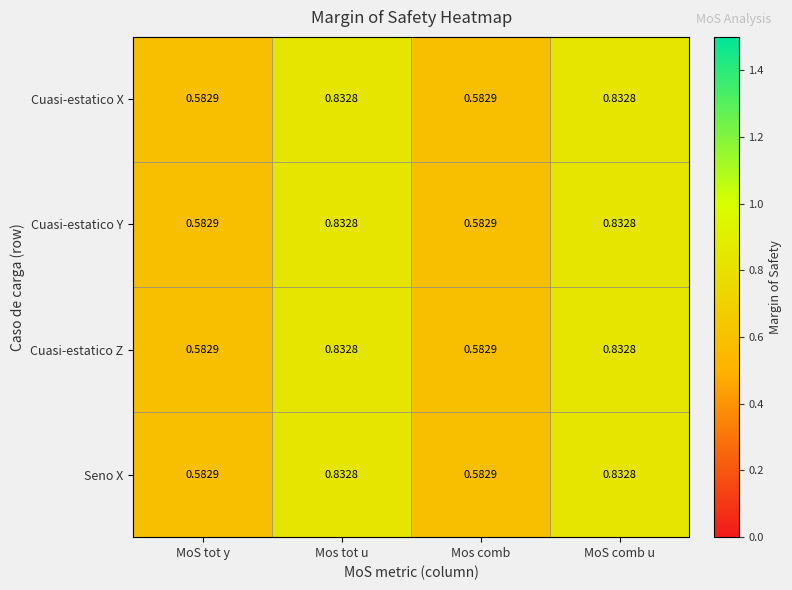

Is the value of Seno X at MoS tot y greater than the value of Cuasi-estatico X at MoS comb u?

No